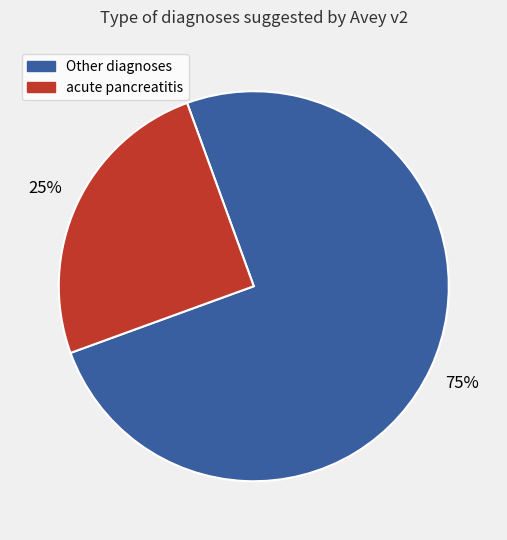

To the nearest percent, what is the average slice percentage?

50%